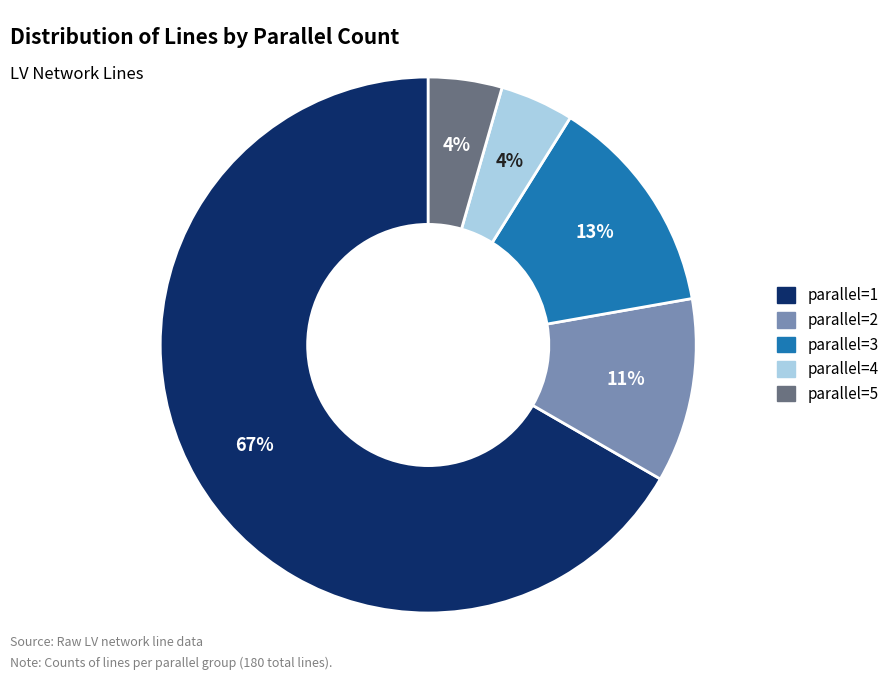

Which slice is the largest?

parallel=1